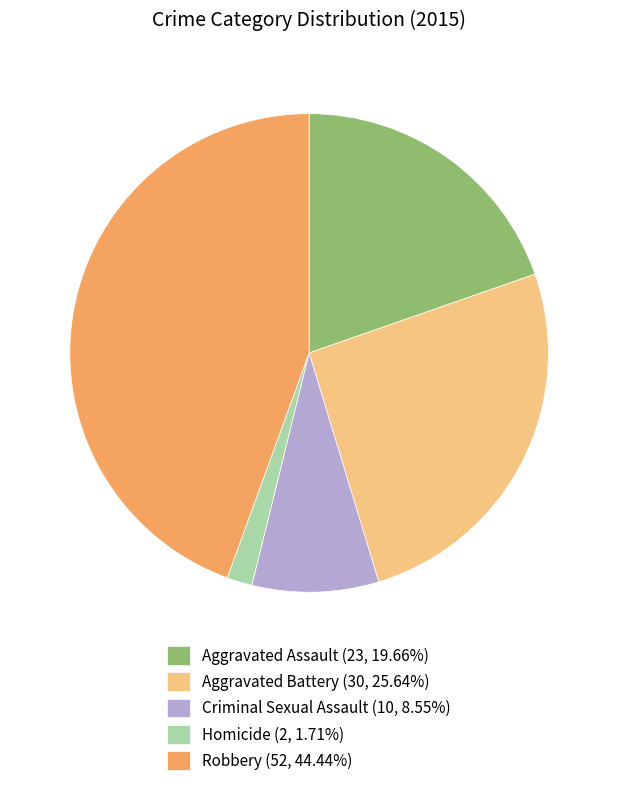

Is it true that Aggravated Battery is 26% of the pie?

True